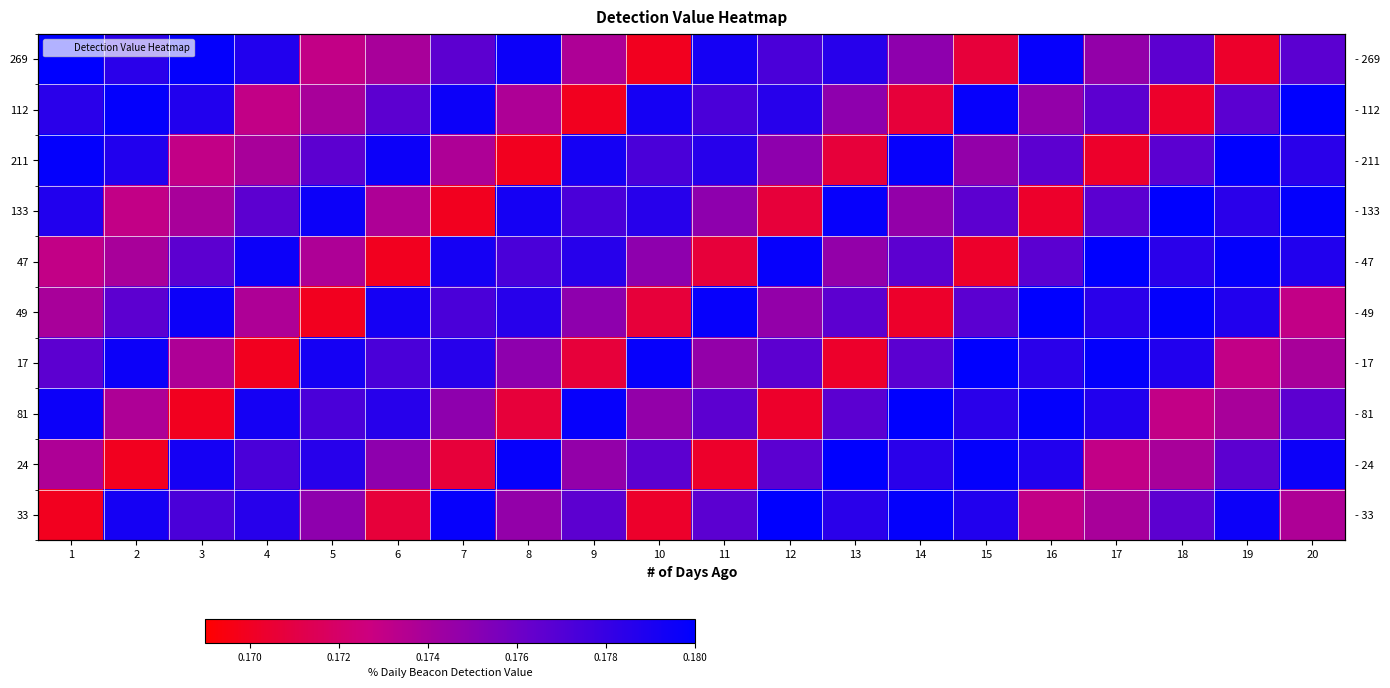

How many series are shown in this chart?

10